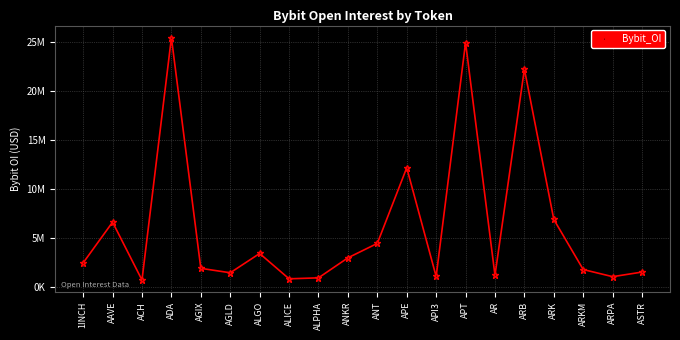

What is the change in value from APT to ARPA?

-23882463